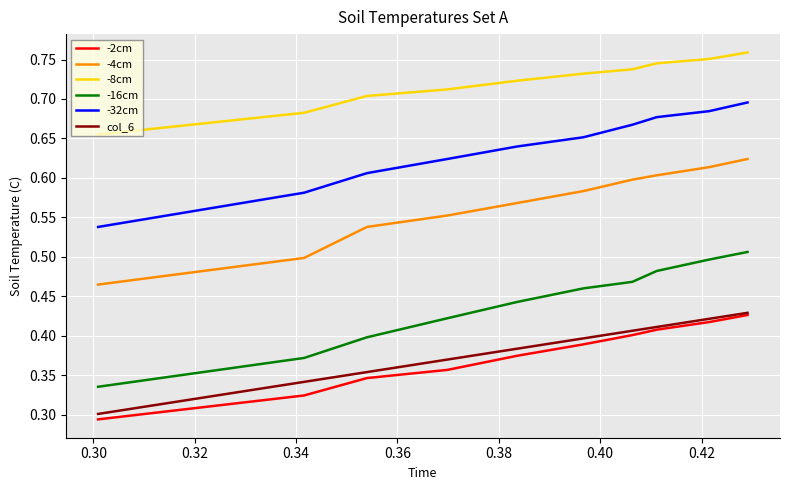

True or false: -4cm and -2cm cross at least once.

False